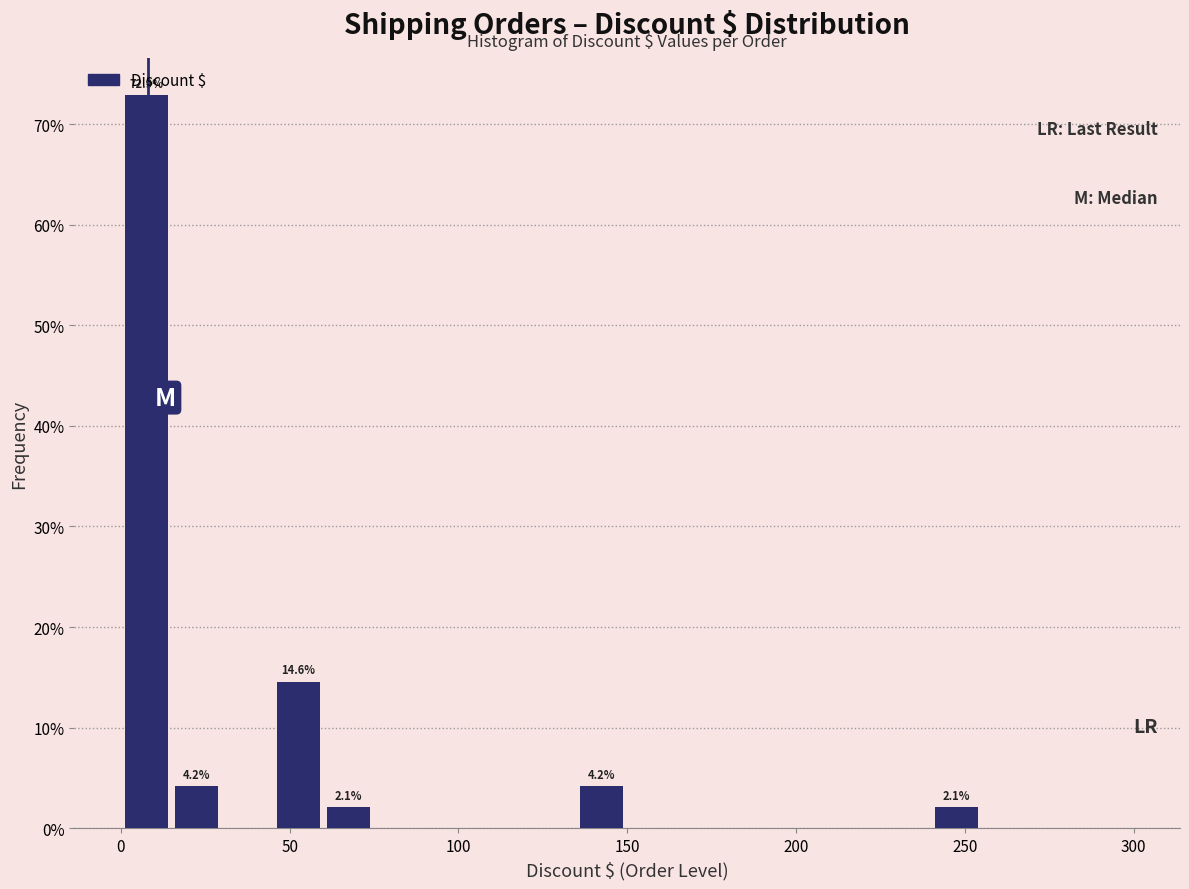

Read against the x-axis, roughly where is the centre of the tallest bar?

10